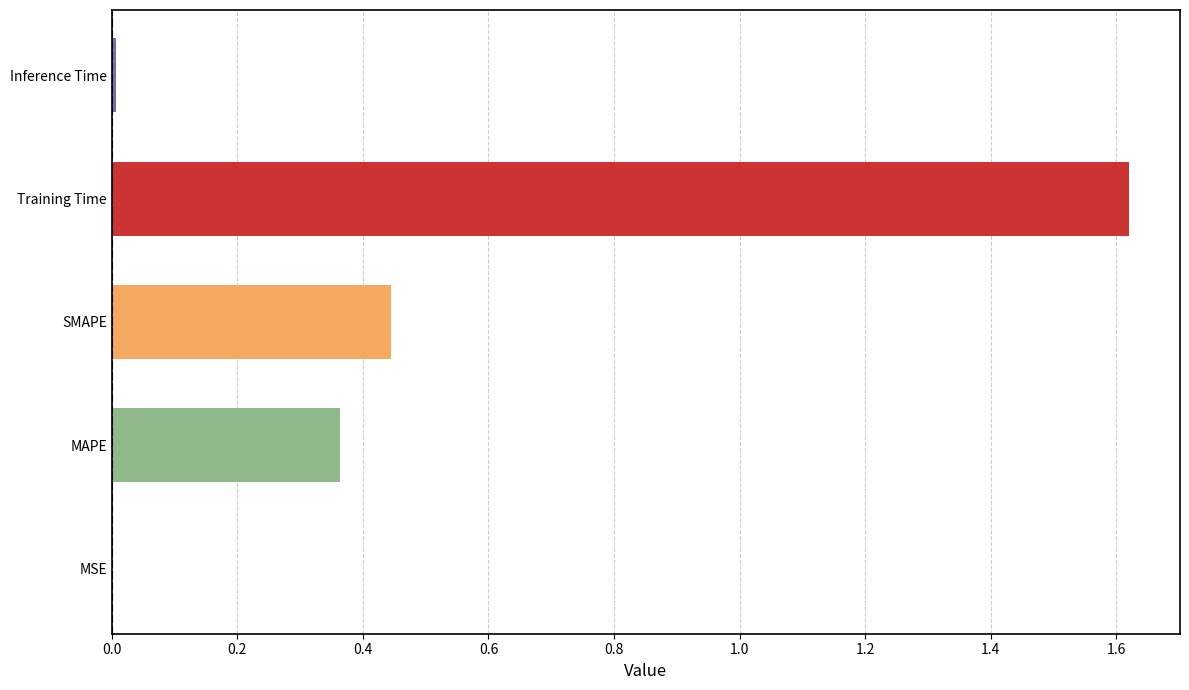

What is the change in value from MAPE to SMAPE?

+0.1